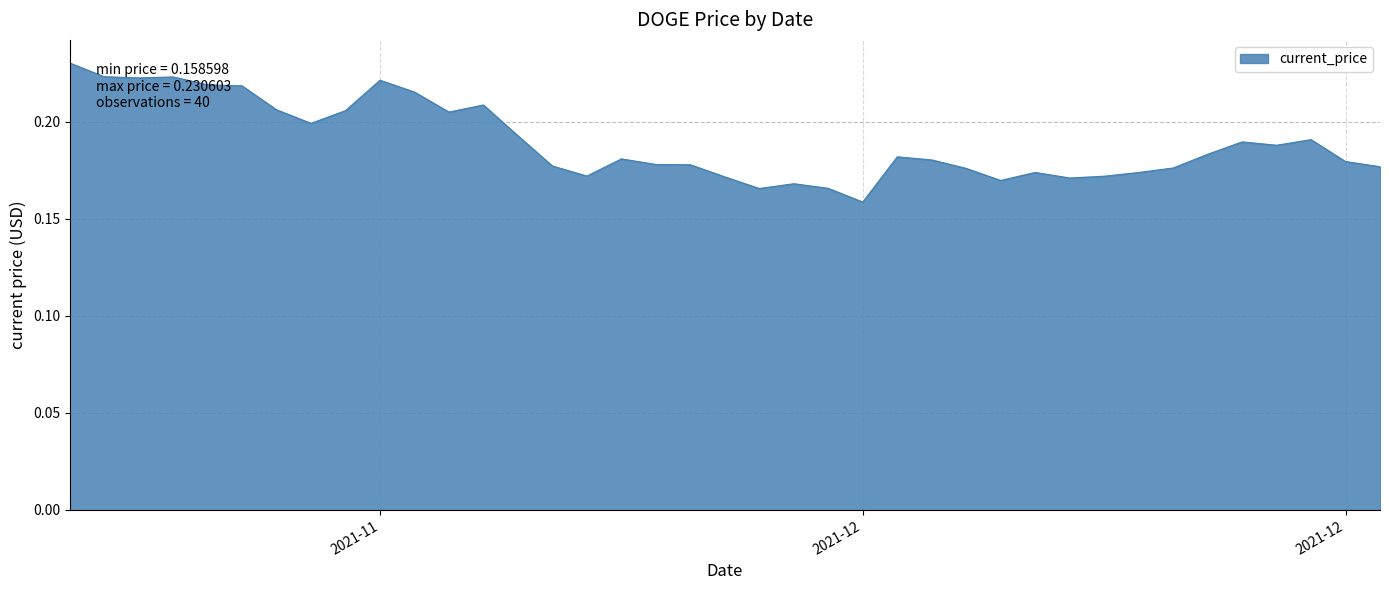

Rank the categories by value from lowest to highest.

12/14/2021, 12/11/2021, 12/13/2021, 12/12/2021, 12/18/2021, 12/20/2021, 12/10/2021, 12/21/2021, 12/06/2021, 12/22/2021, 12/19/2021, 12/17/2021, 12/23/2021, 12/29/2021, 12/05/2021, 12/09/2021, 12/08/2021, 12/28/2021, 12/16/2021, 12/07/2021, 12/15/2021, 12/24/2021, 12/26/2021, 12/25/2021, 12/27/2021, 12/04/2021, 11/28/2021, 12/02/2021, 11/29/2021, 11/27/2021, 12/03/2021, 12/01/2021, 11/26/2021, 11/25/2021, 11/30/2021, 11/23/2021, 11/24/2021, 11/22/2021, 11/21/2021, 11/21/2021